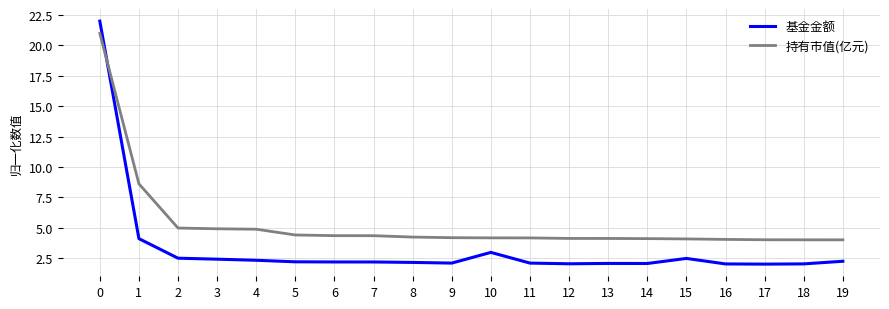

How many series are shown in this chart?

2